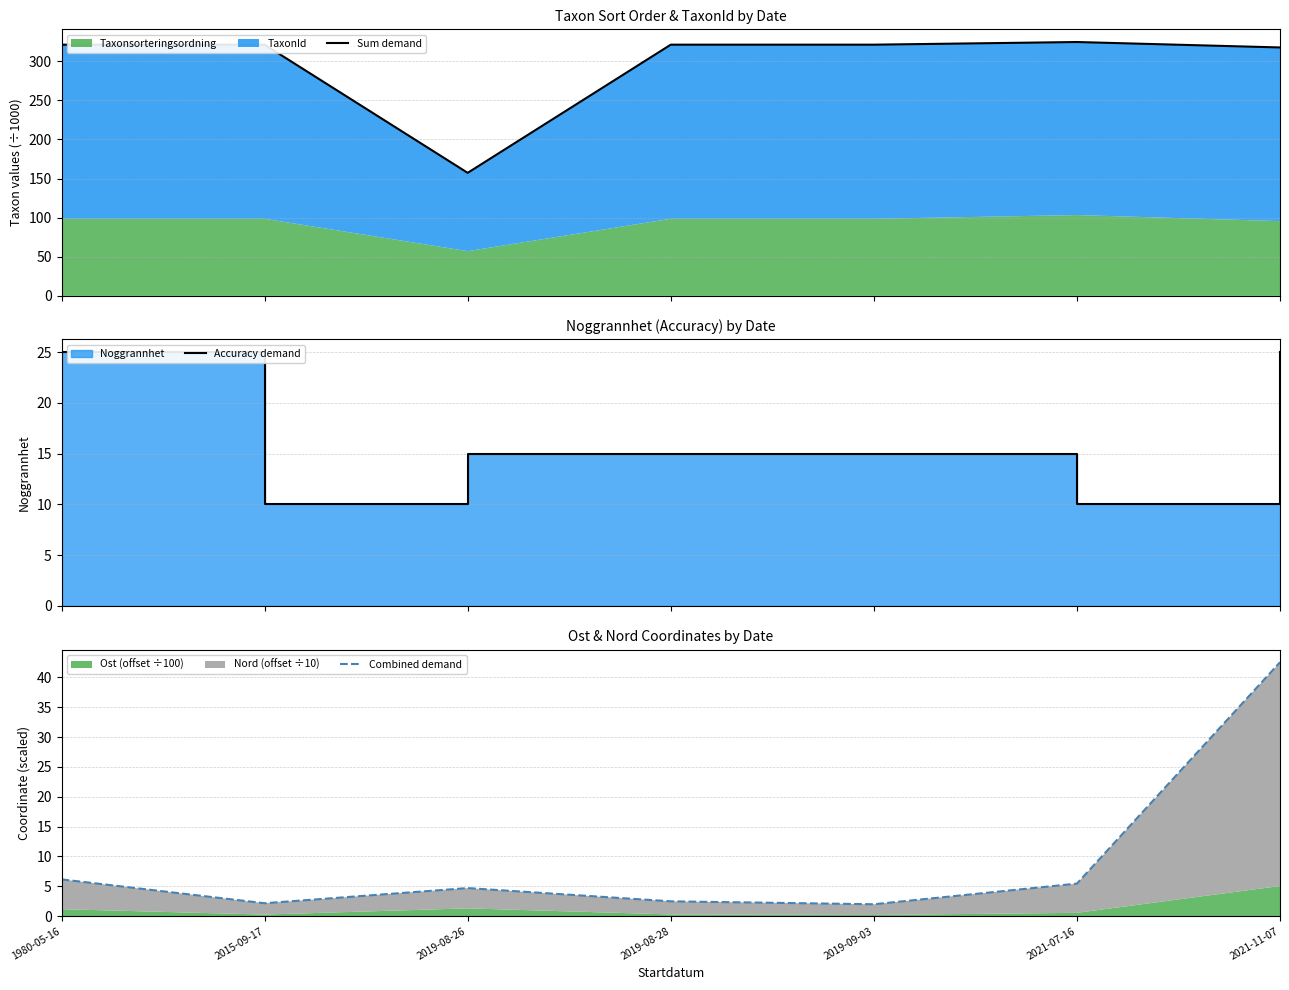

Where is the first local minimum for Sum demand?

2019-08-26